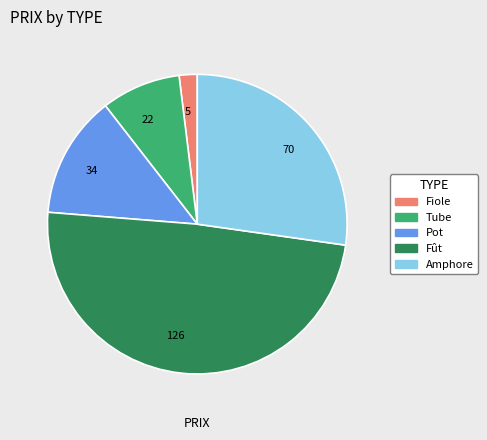

Do 34 and 126 together represent more than half of the pie?

Yes